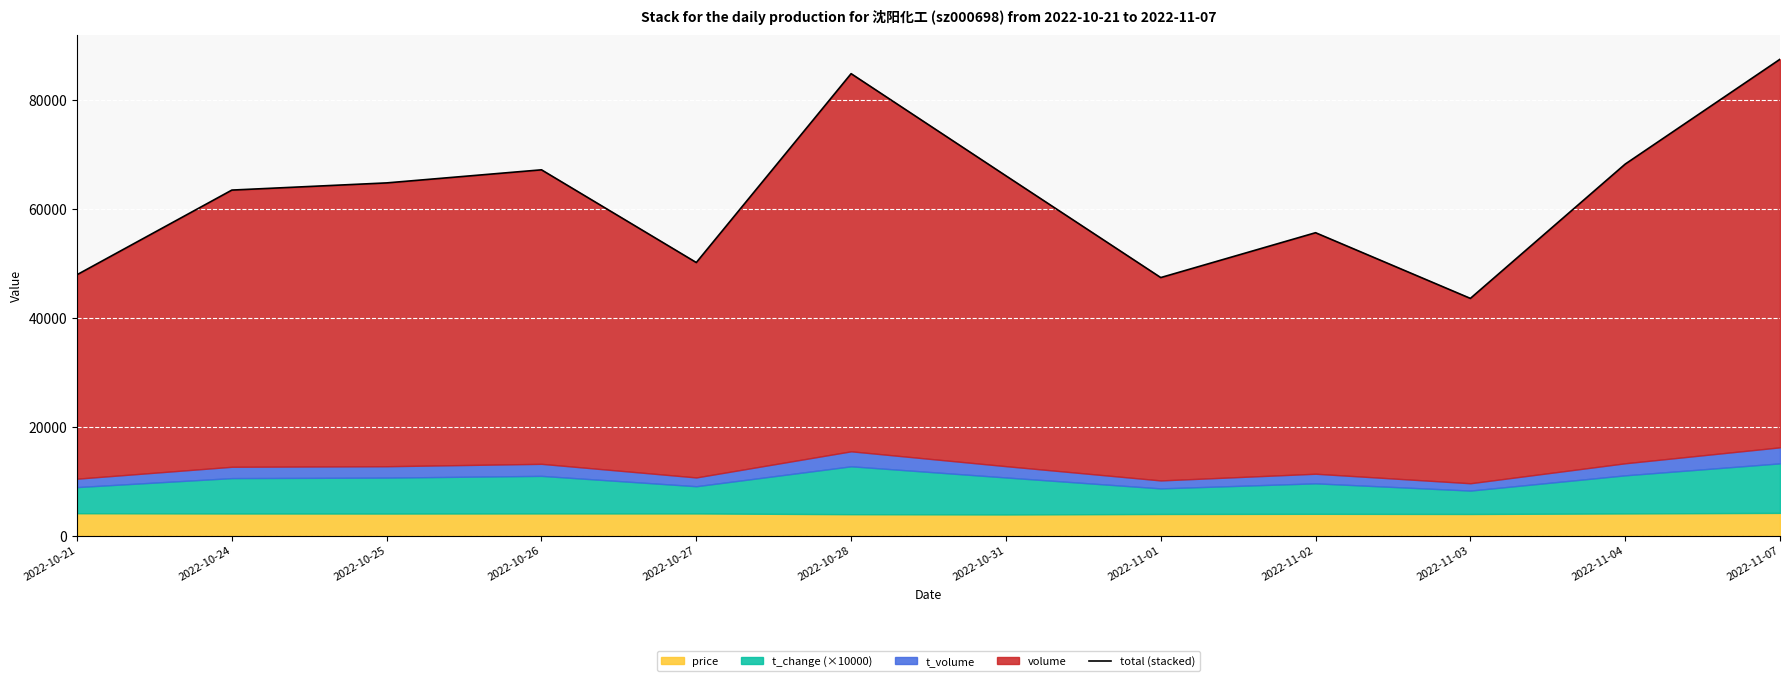

The chart shows a value of 89288 at 2022-10-25. True or false?

False